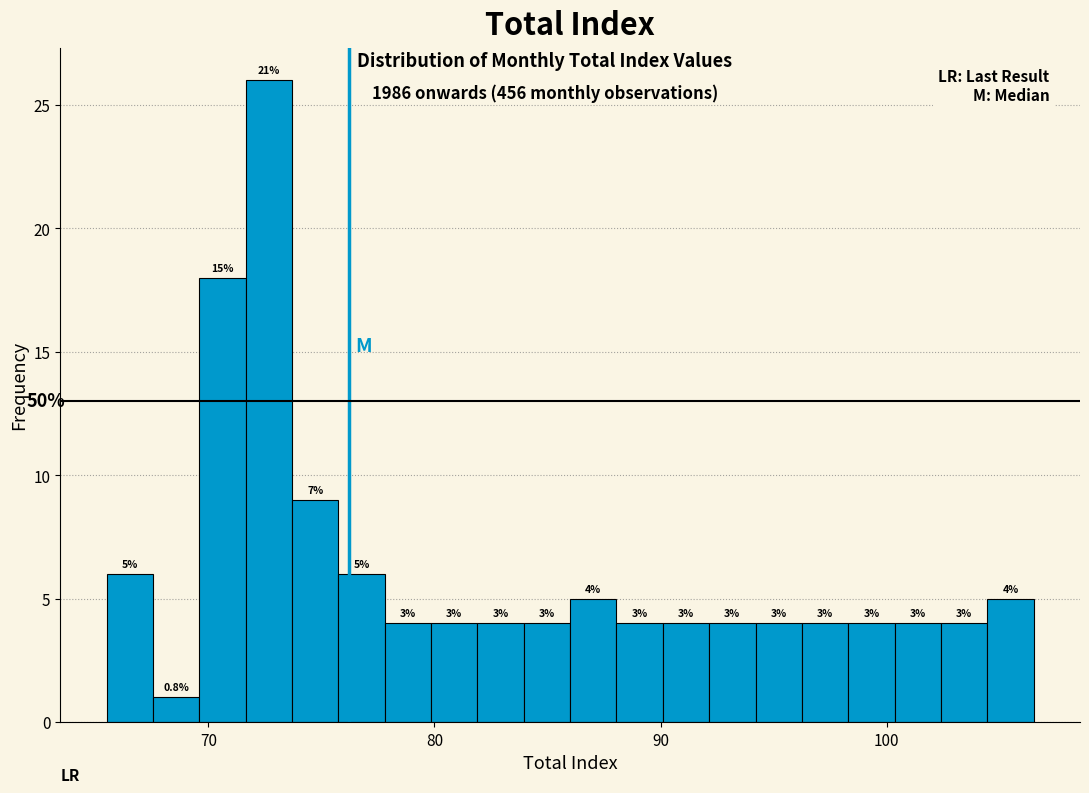

Around what value on the x-axis is the tallest bar? Give the approximate position of its centre, as read against the axis.

73